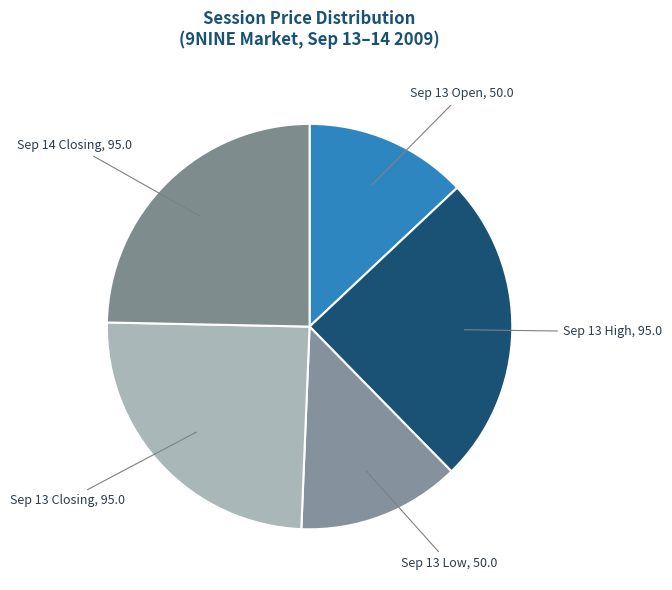

How many segments does this pie chart have?

5